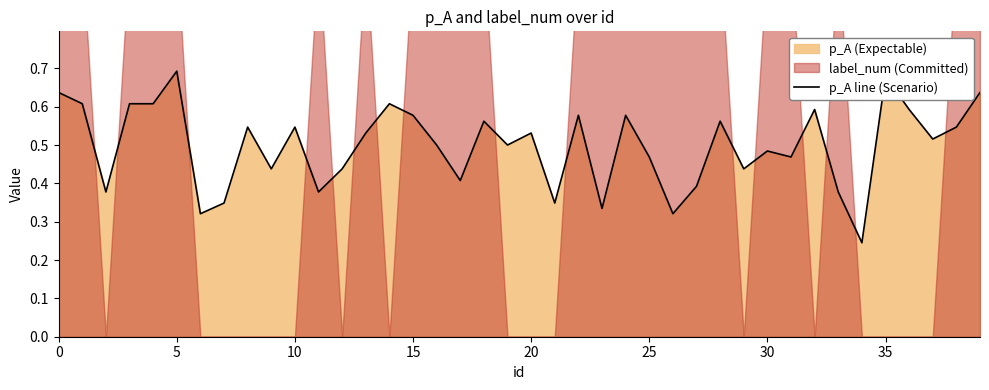

What is the label of the 14th point from the left?

13